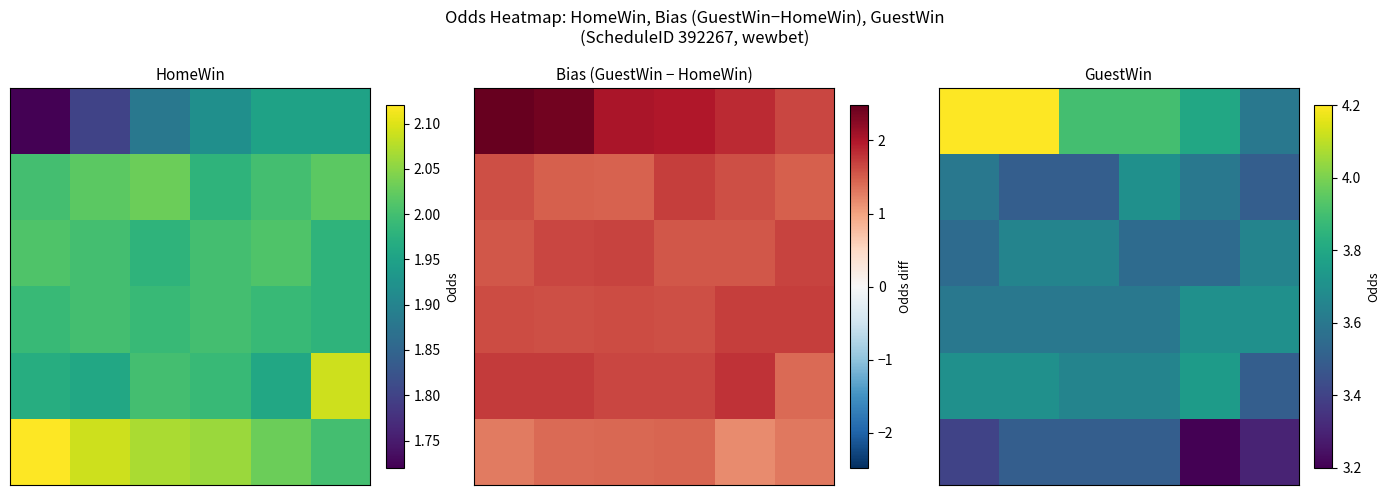

What is the greatest value displayed?

4.2